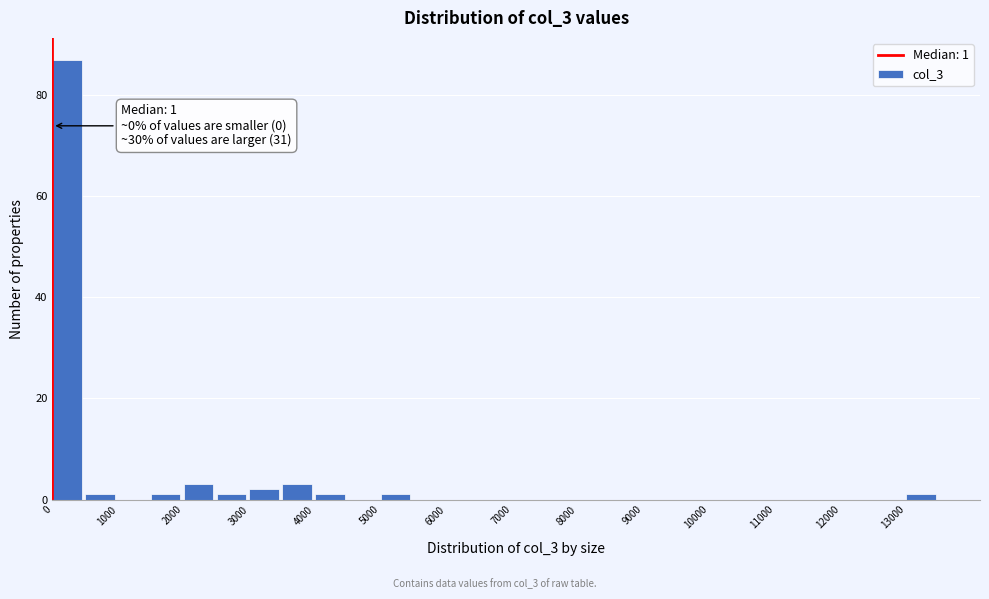

Which range on the x-axis has the tallest bar?

0 to 500